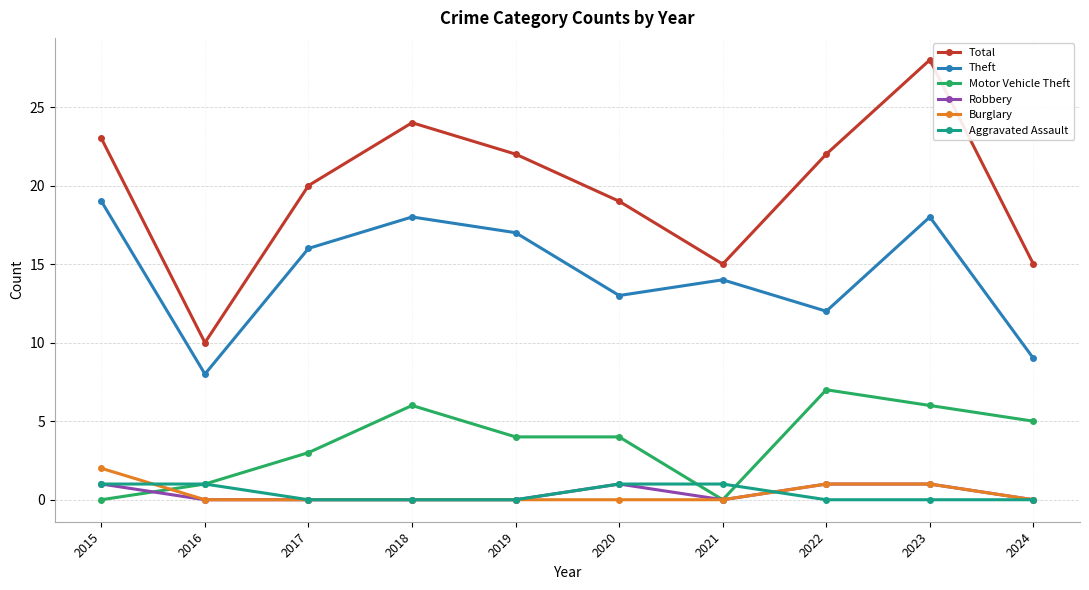

Reading right to left, transcribe all the data shown in this chart.

Total: 15	28	22	15	19	22	24	20	10	23
Theft: 9	18	12	14	13	17	18	16	8	19
Motor Vehicle Theft: 5	6	7	0	4	4	6	3	1	0
Robbery: 0	1	1	0	1	0	0	0	0	1
Burglary: 0	1	1	0	0	0	0	0	0	2
Aggravated Assault: 0	0	0	1	1	0	0	0	1	1